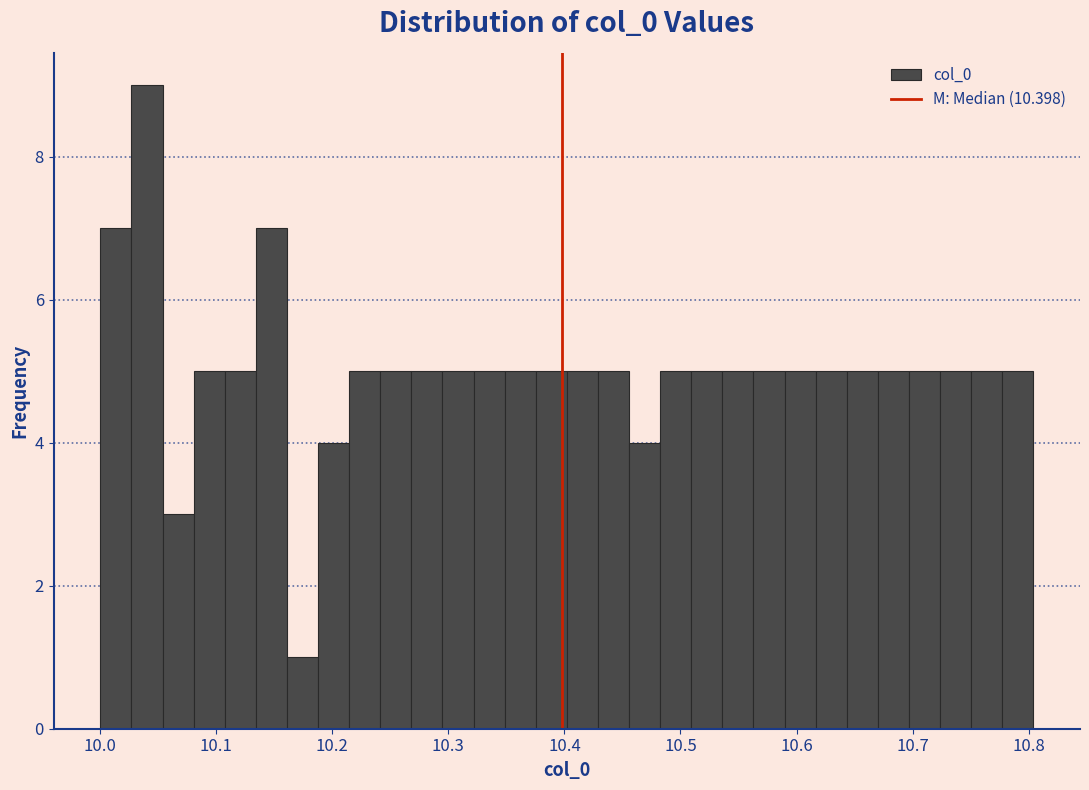

Around what value on the x-axis is the tallest bar? Give the approximate position of its centre, as read against the axis.

10.04